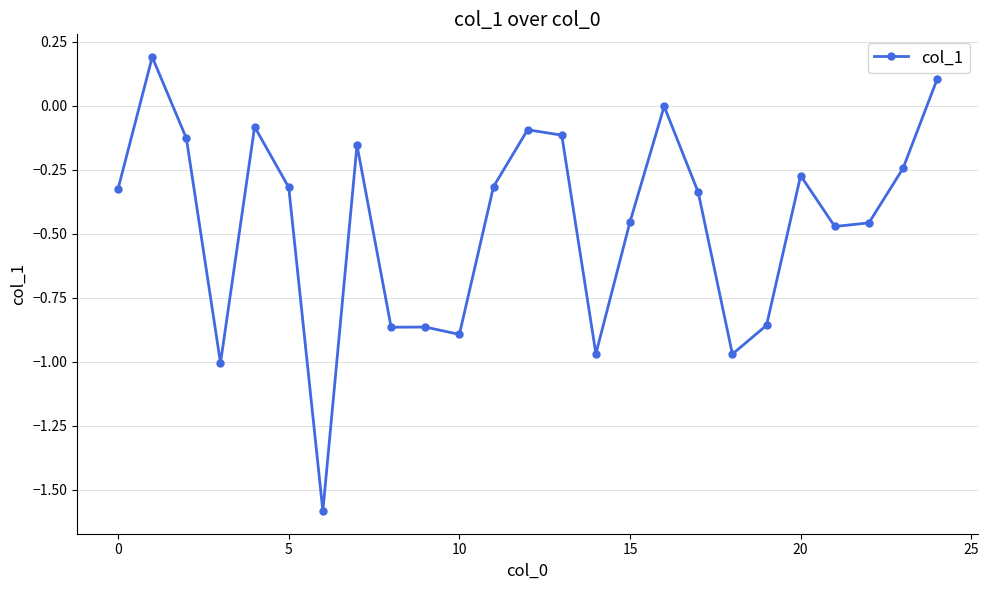

True or false: there are more than 0 points higher than both neighbors.

True